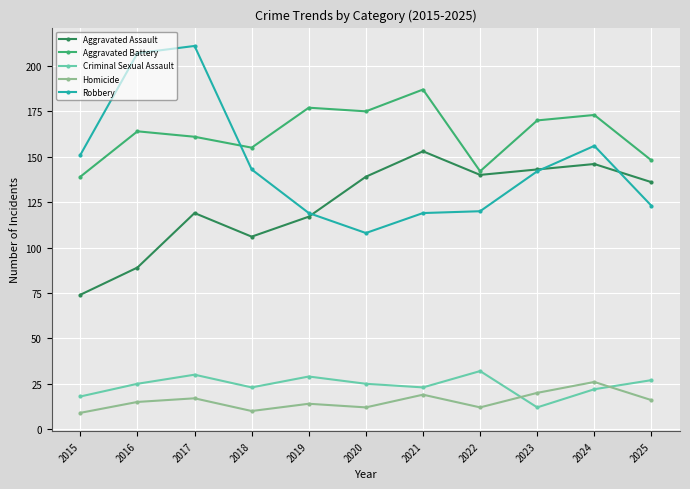

How many categories are shown in the chart?

11